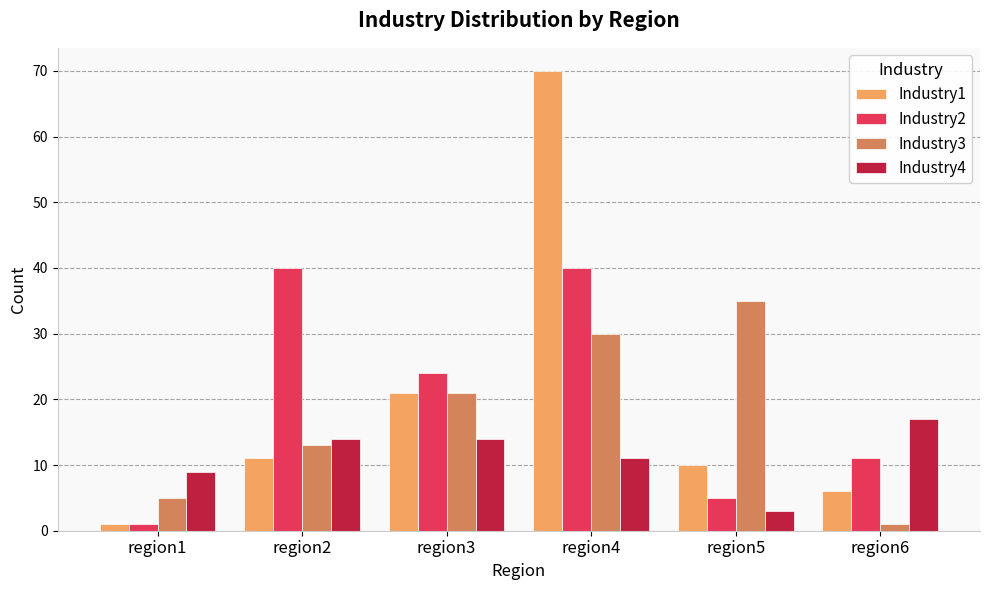

Reading left to right, extract all data points from this chart.

Industry1: 1	11	21	70	10	6
Industry2: 1	40	24	40	5	11
Industry3: 5	13	21	30	35	1
Industry4: 9	14	14	11	3	17